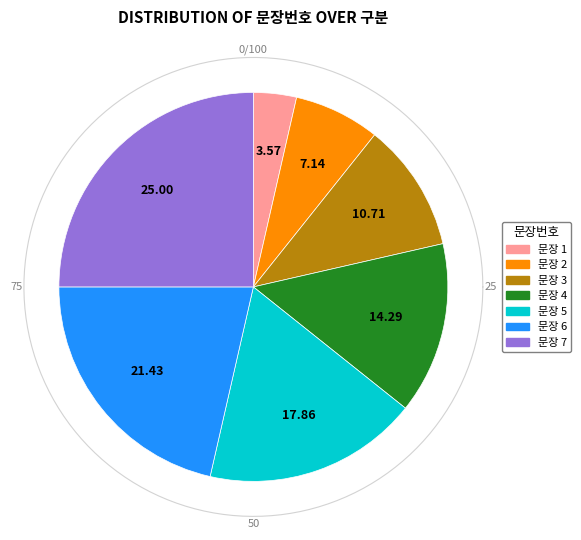

What percentage is NOT represented by 5?

82.1%